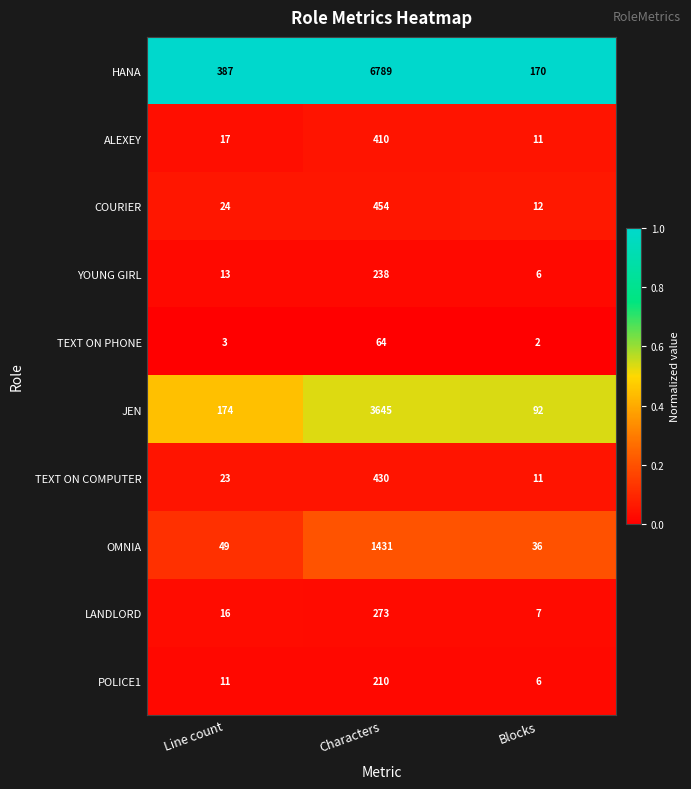

At which category is the sum across all series the highest?

Characters